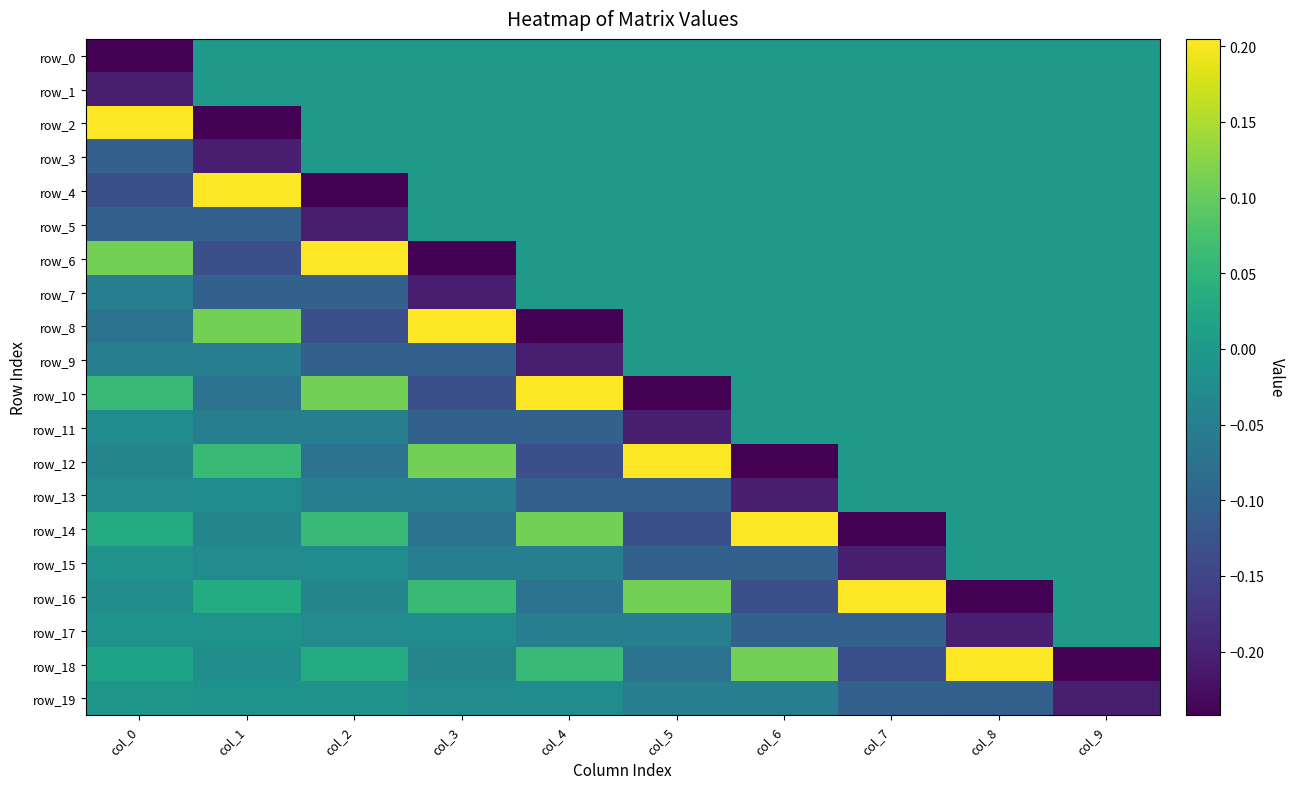

Which series has the widest spread of values?

row_2